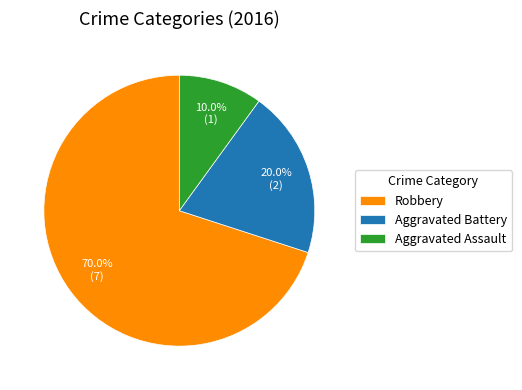

Does Aggravated Assault account for over 50% of the chart?

No